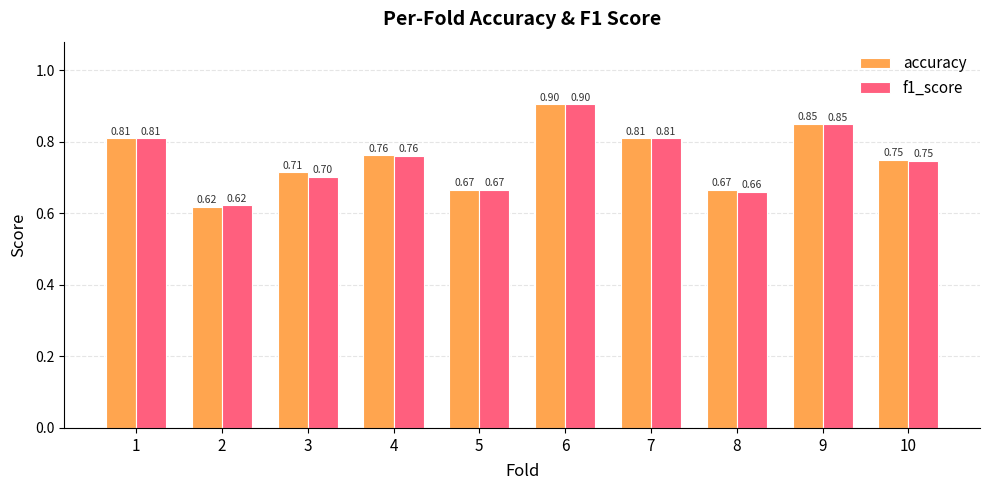

Which series changed the most between 2 and 3?

accuracy